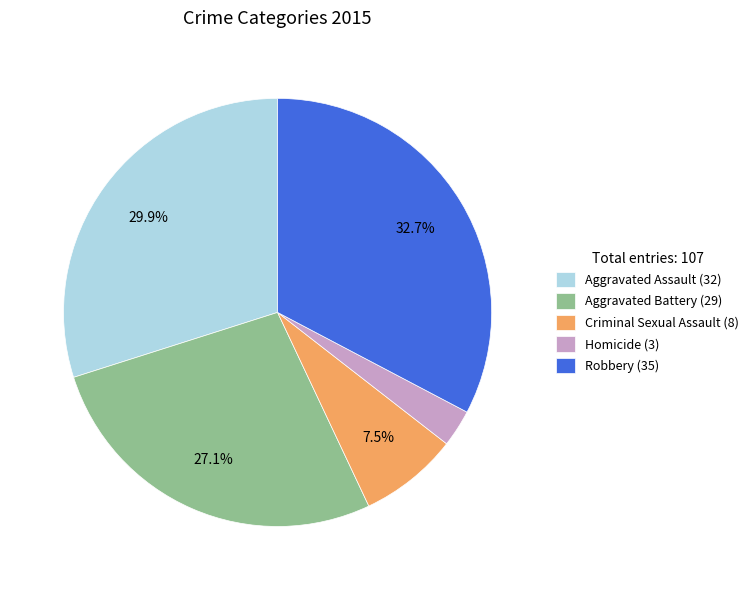

Approximately how many times larger is the value at Homicide compared to Robbery?

0.1